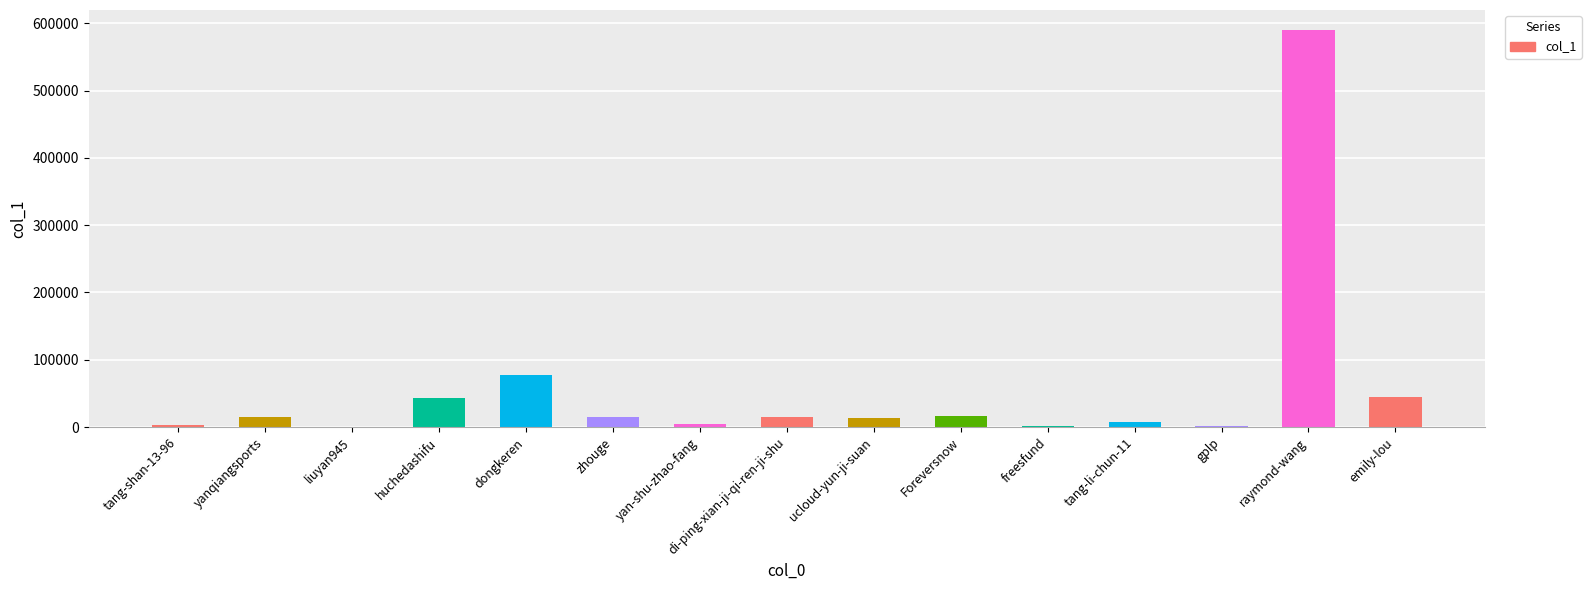

Does the chart contain stacked bars?

No